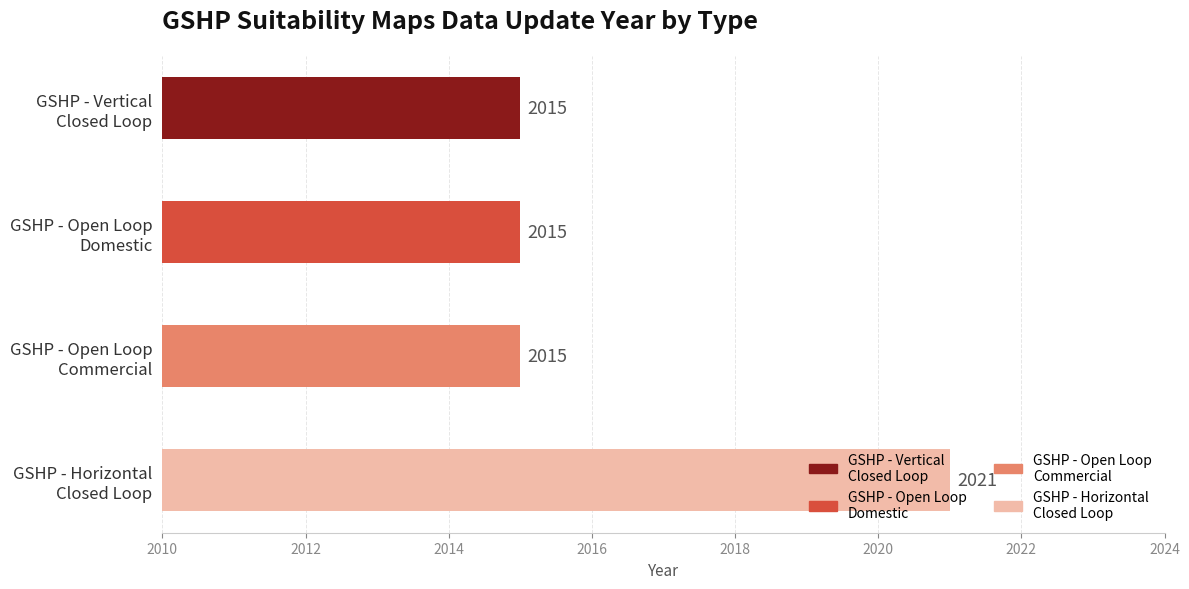

What is the change in value from GSHP suitability maps - vertical closed loop to GSHP suitability maps - horizontal closed loop?

+6